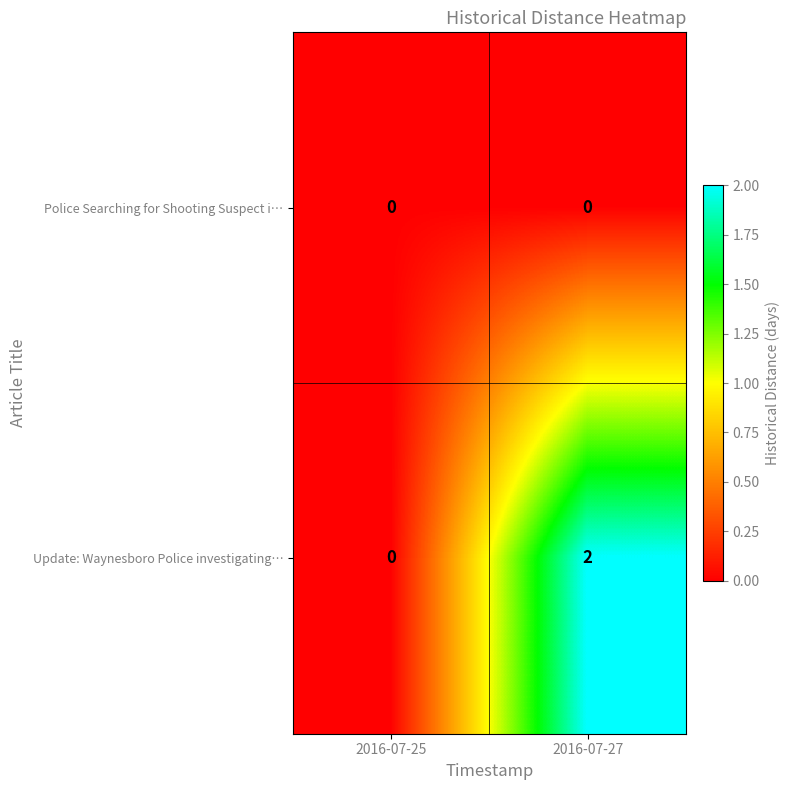

The Update: Waynesboro Police investigating… series shows 0 at 2016-07-25. True or false?

True